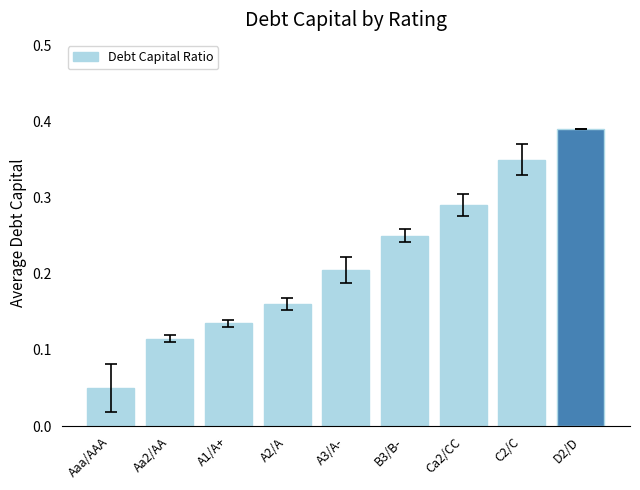

Is it true that the value at B3/B- is 0.4?

False